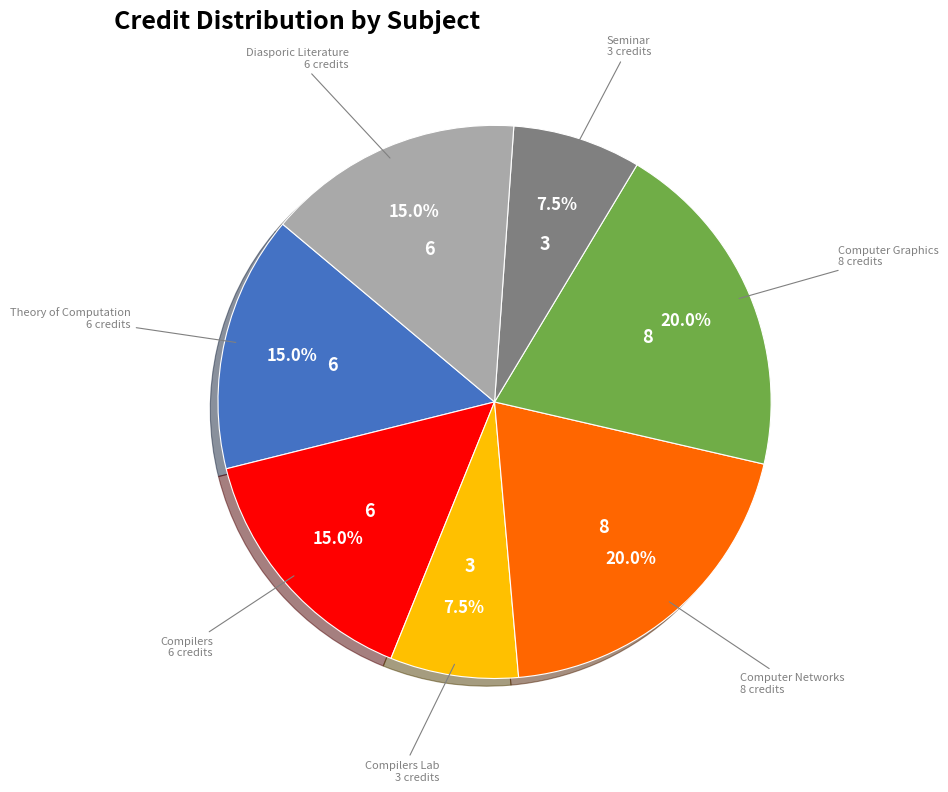

Does Computer Networks 8 credits account for over 50% of the chart?

No